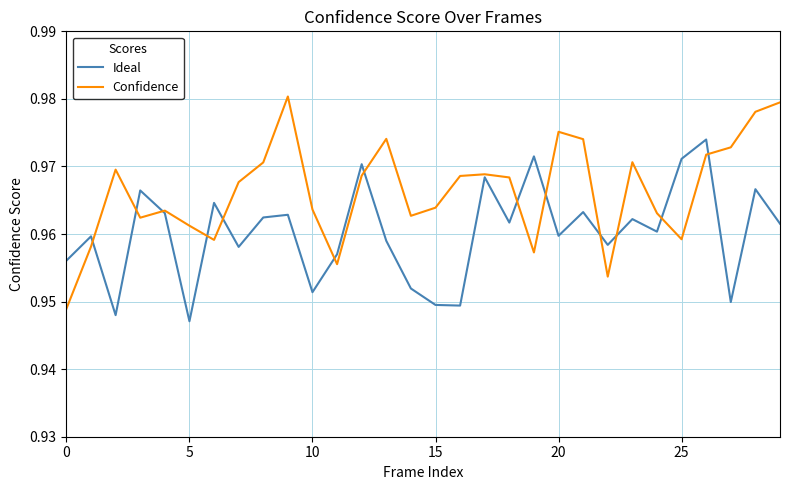

Which series has the largest total across all categories?

Confidence